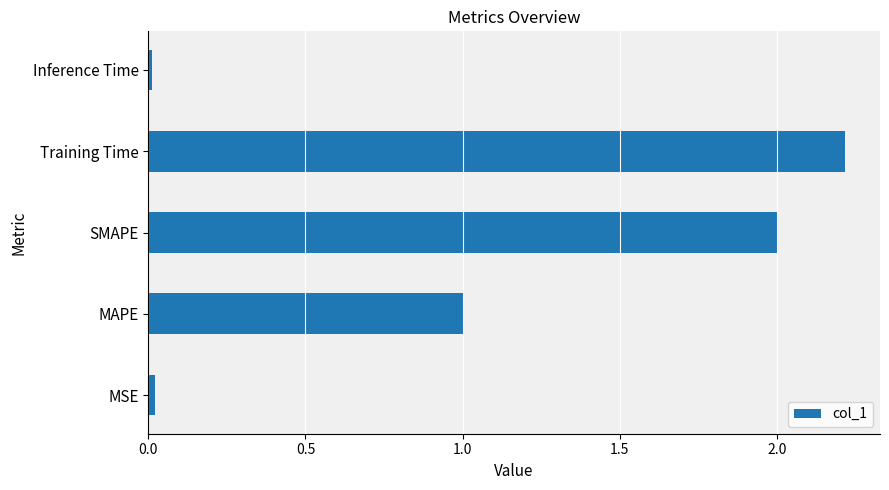

How many categories are shown in the chart?

5